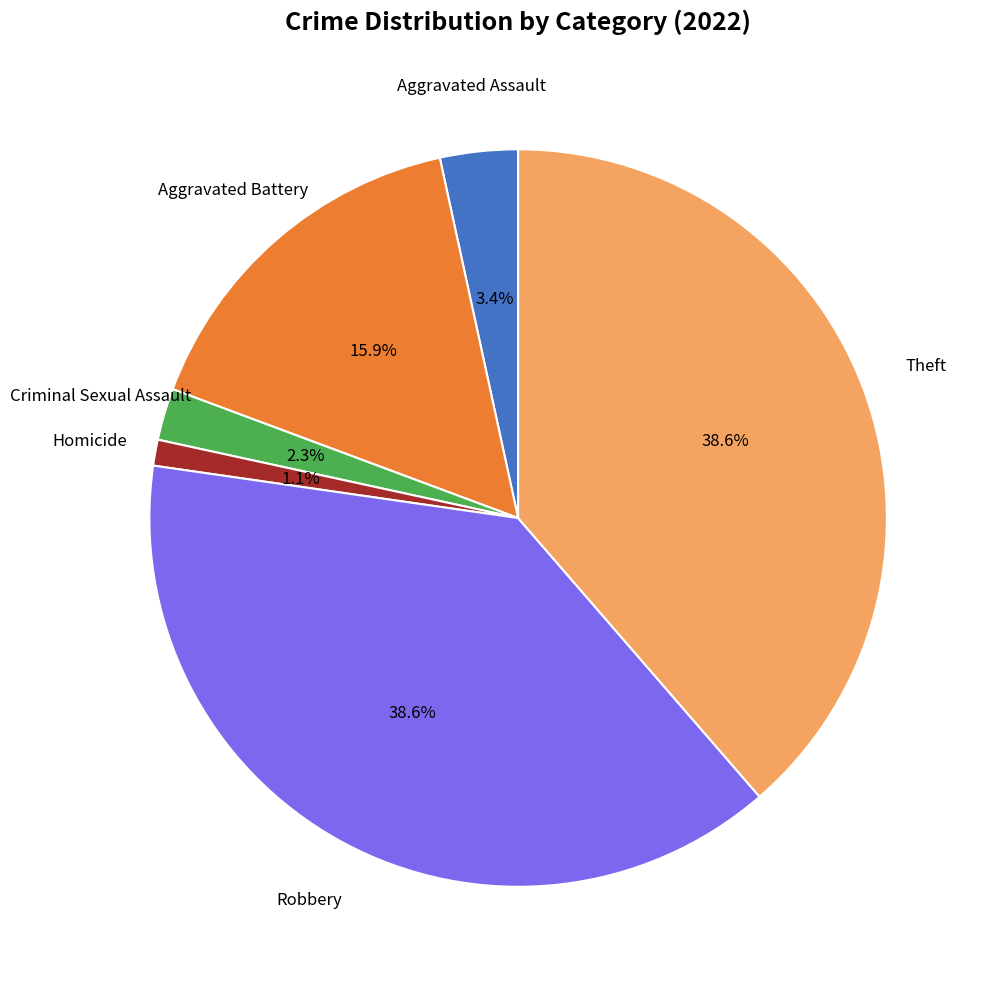

Does any single category account for the majority?

No